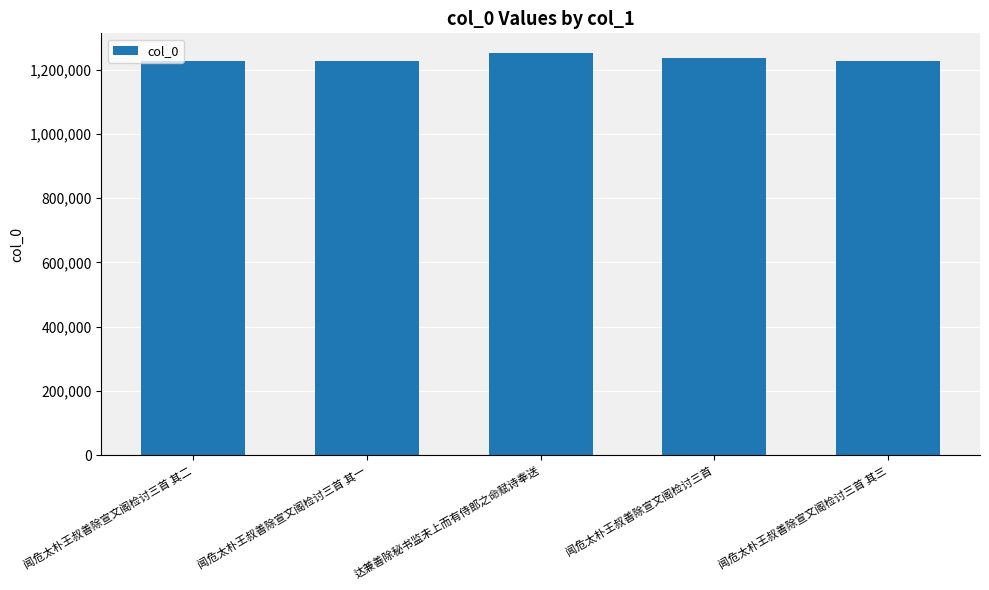

What is the smallest value displayed?

1225312